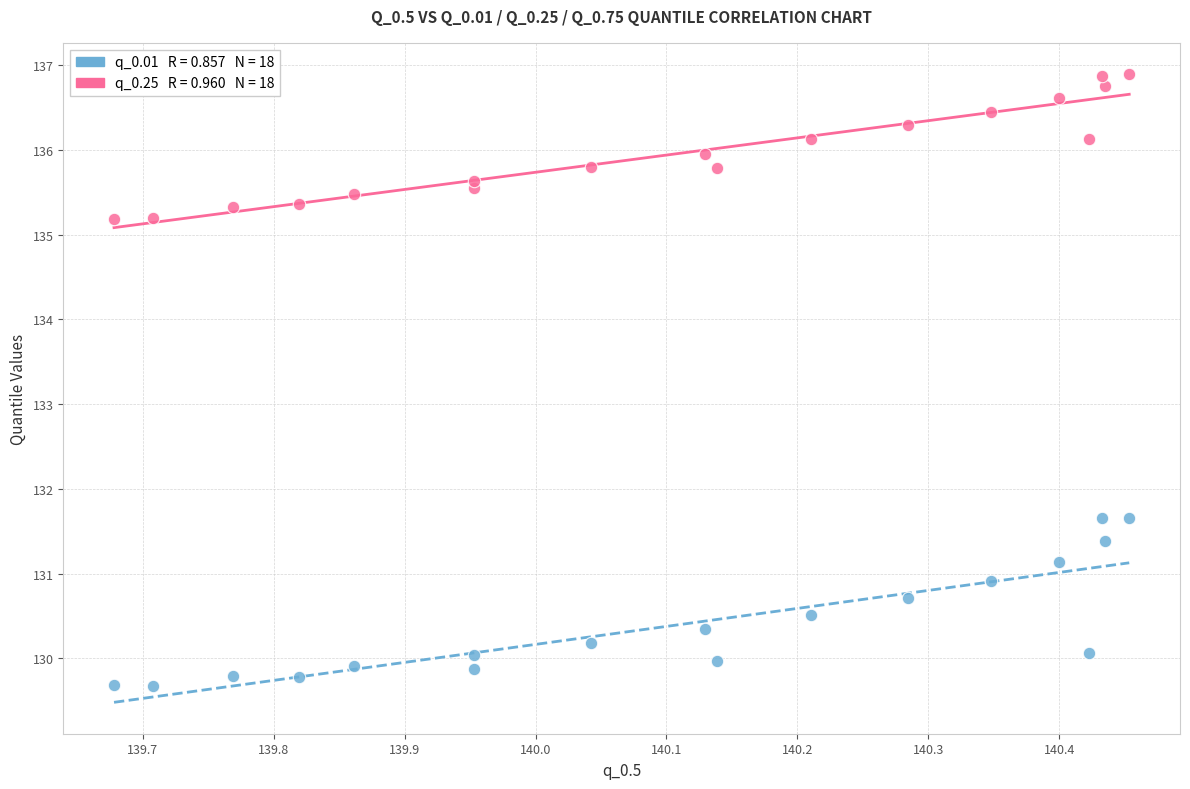

Across all data points, what is the range of X values (max minus min)?

0.8